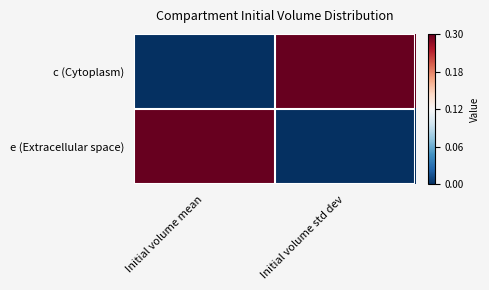

At how many categories does at least one series exceed 0?

2